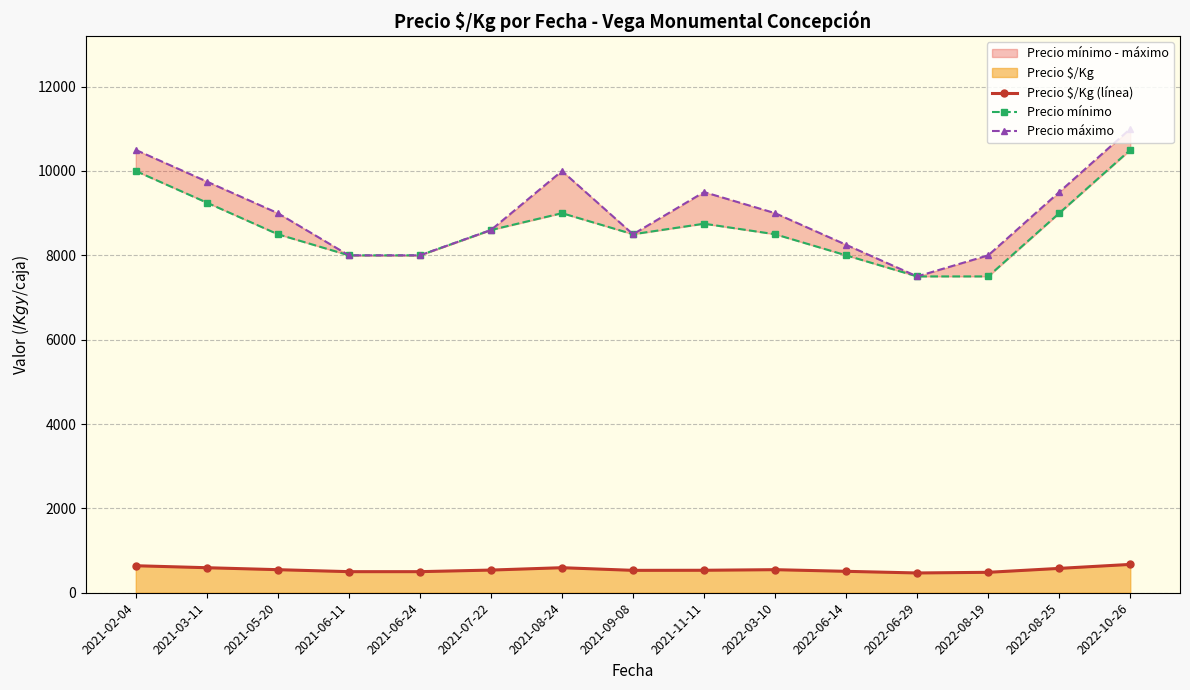

What position from the right is 2021-11-11?

7